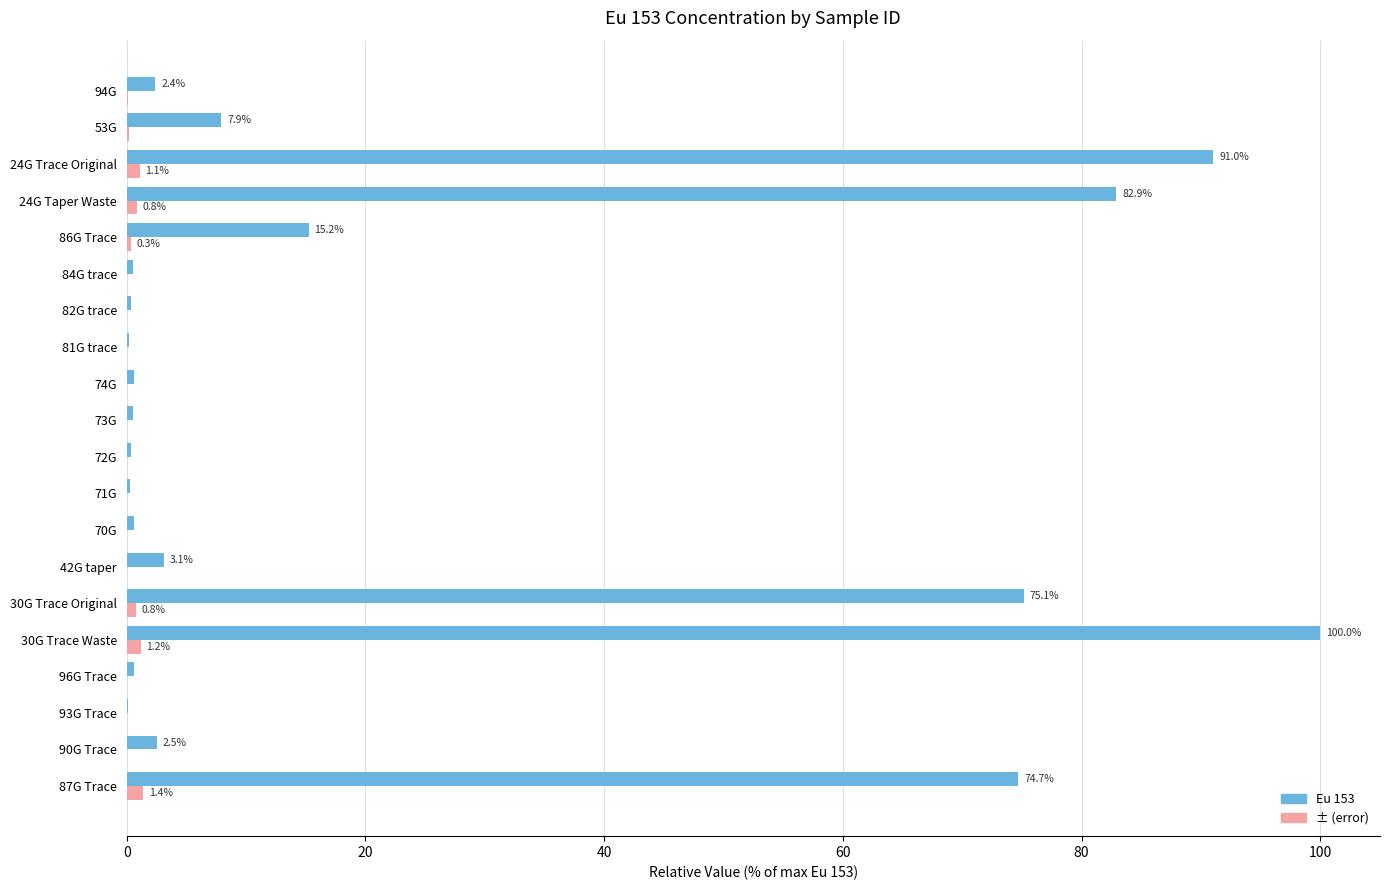

Is it true that Eu 153 equals 0.6 at 70G?

True